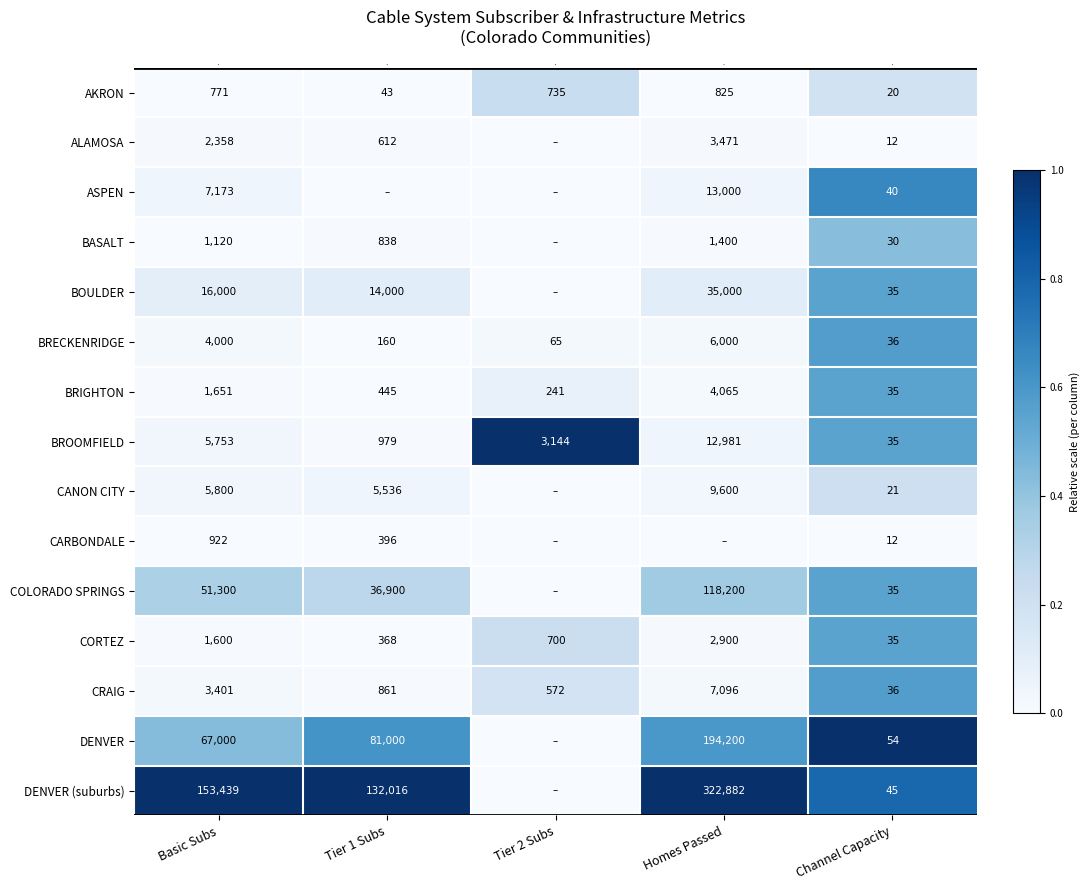

What is the difference between the maximum and second lowest values in the BRECKENRIDGE series?

5935